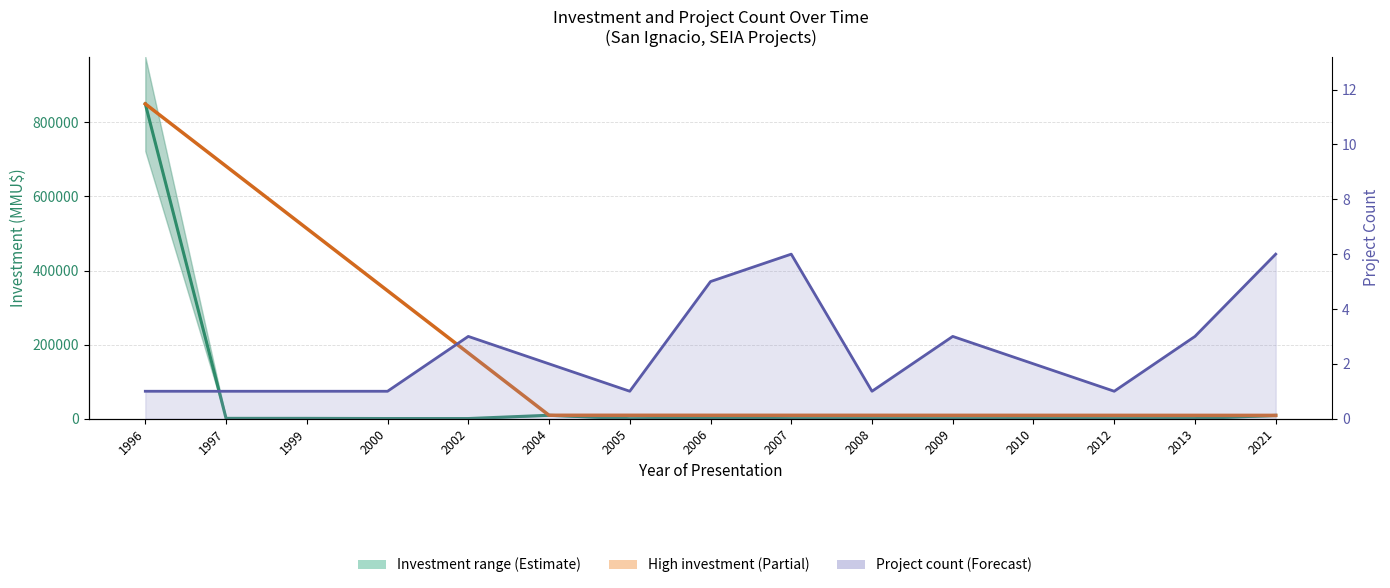

Which has a higher value, 2000 or 1997?

2000